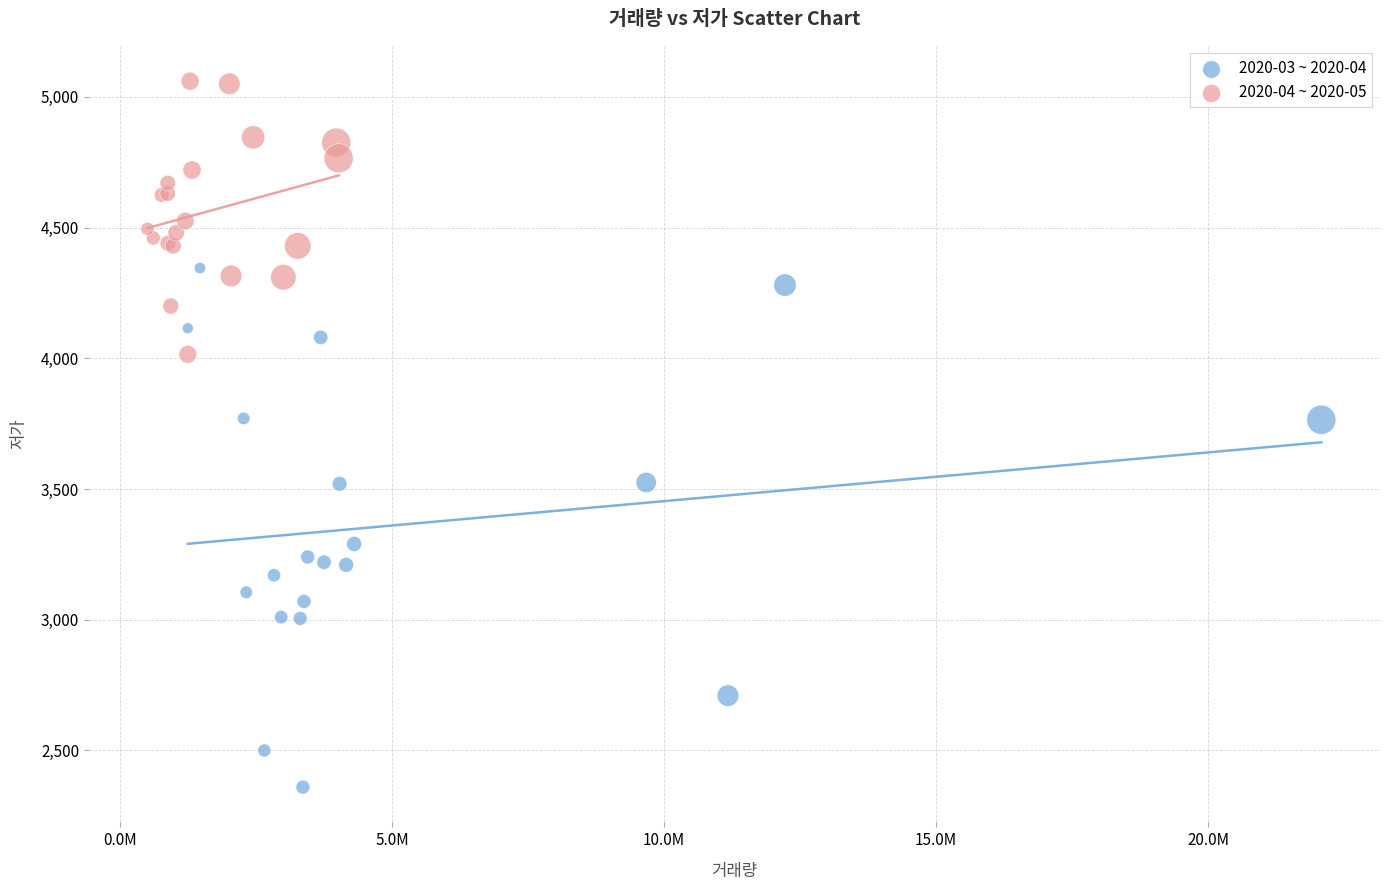

Which series contains the lowest Y value?

2020-03 ~ 2020-04